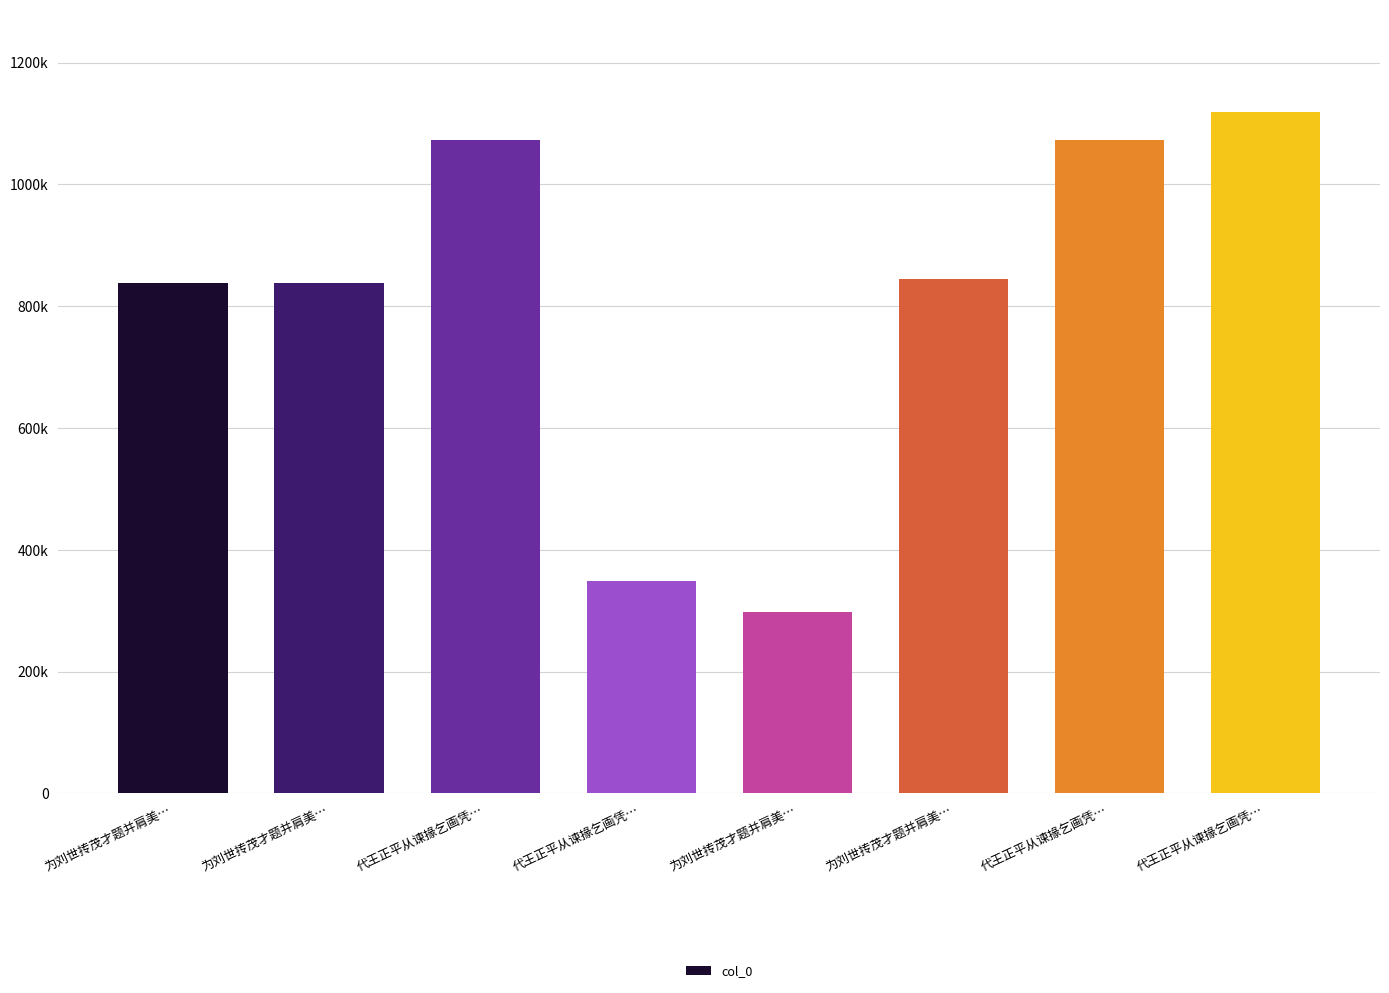

The value at 为刘世抟茂才题并肩美… is 838232. True or false?

True